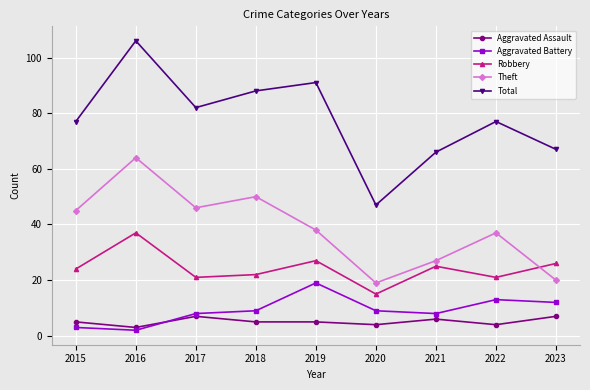

Is the value of Theft at 2019 greater than the value of Aggravated Assault at 2016?

Yes